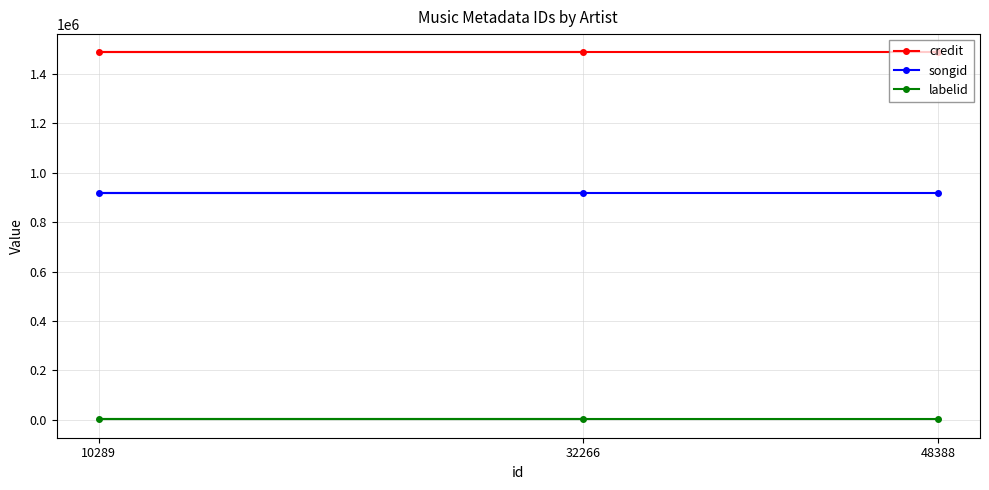

Which series changed the most between 48388 and 32266?

credit